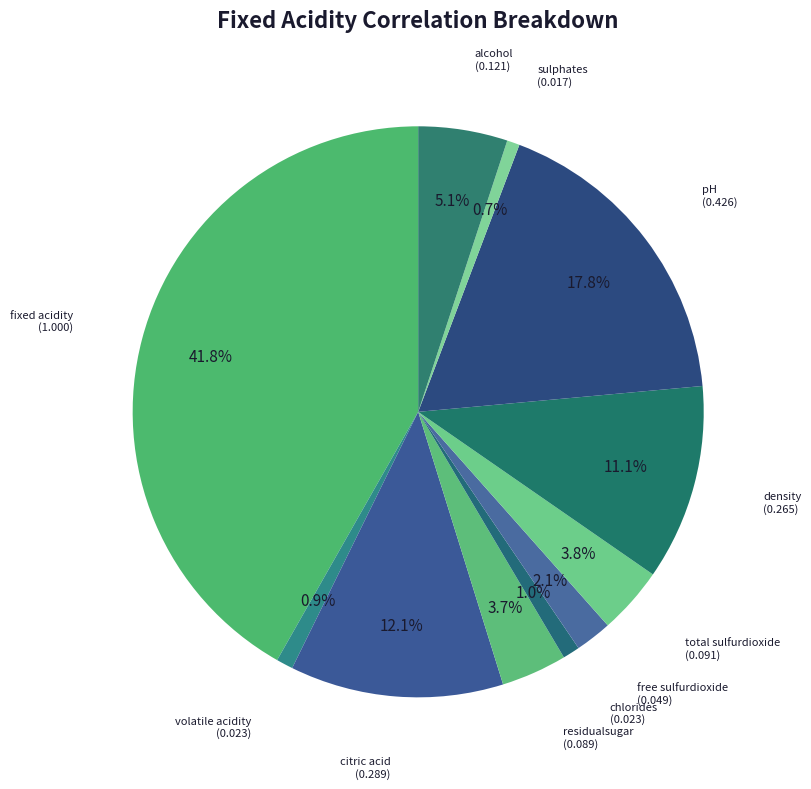

Is there any slice that represents more than half of the pie?

No